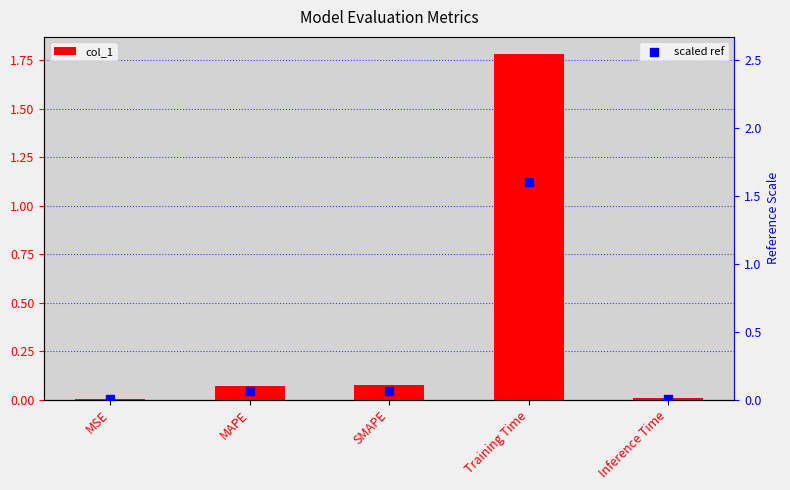

Which series reaches the minimum Y coordinate?

scaled ref